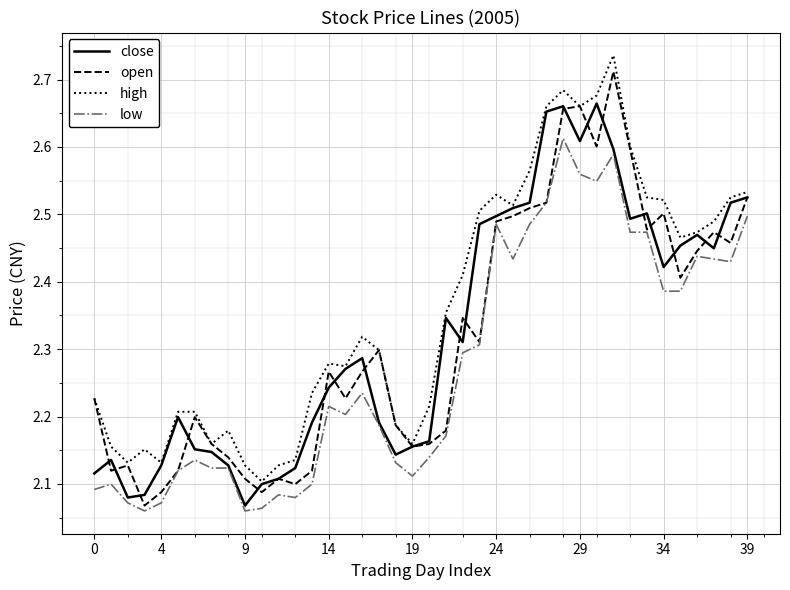

True or false: low and high cross at least once.

False